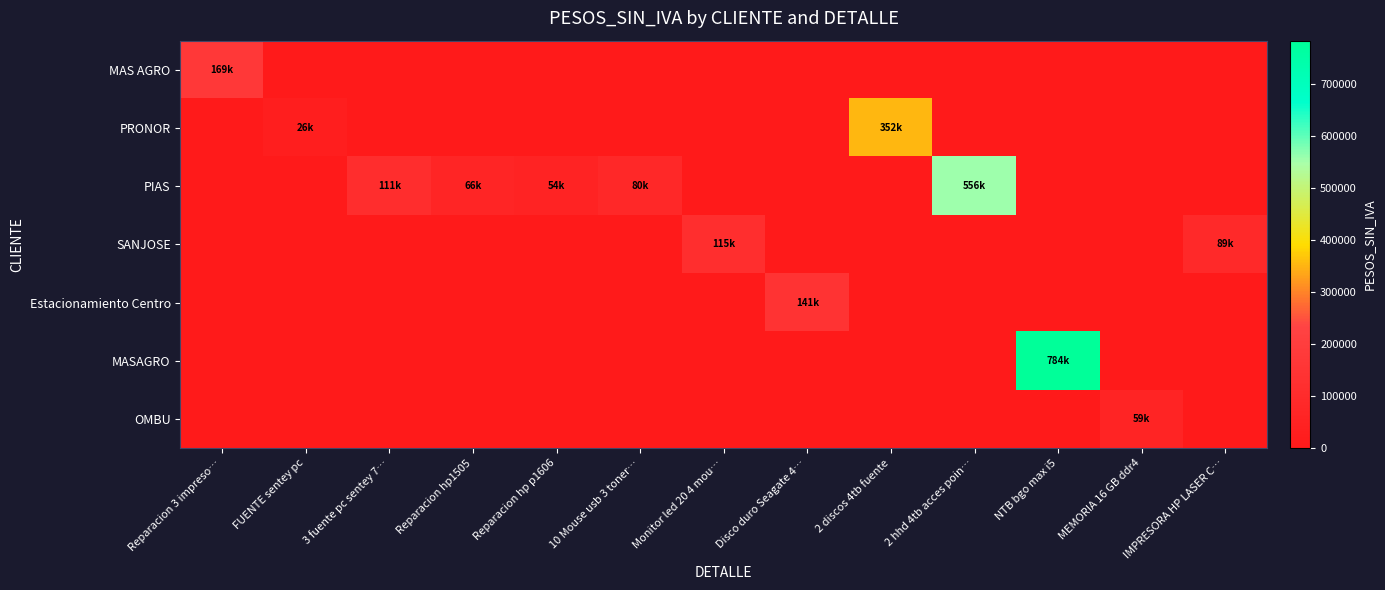

What is the greatest value displayed?

784350.0